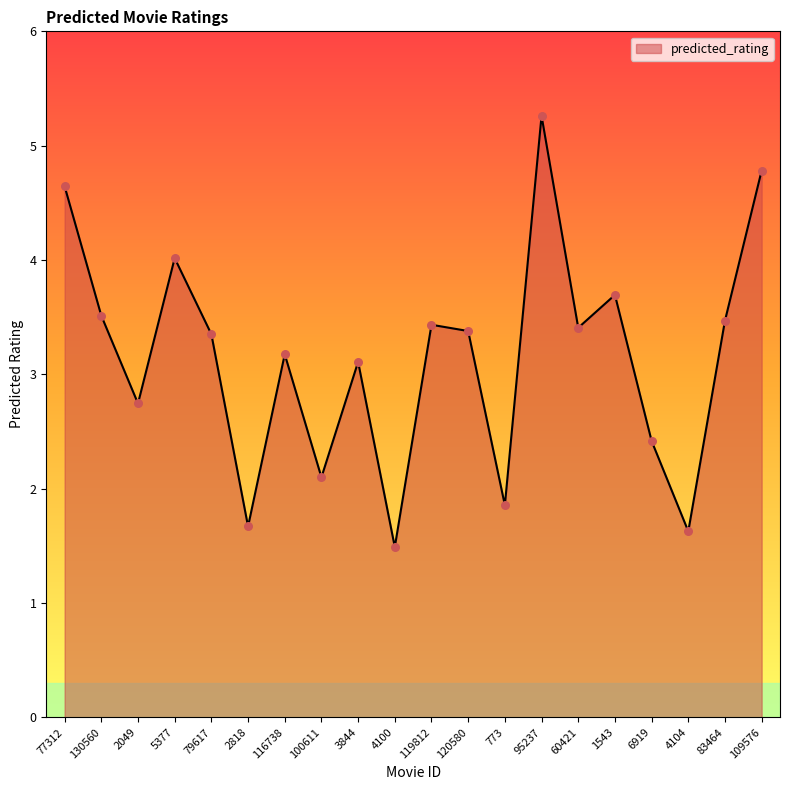

Between 3844 and 4104, which is larger?

3844